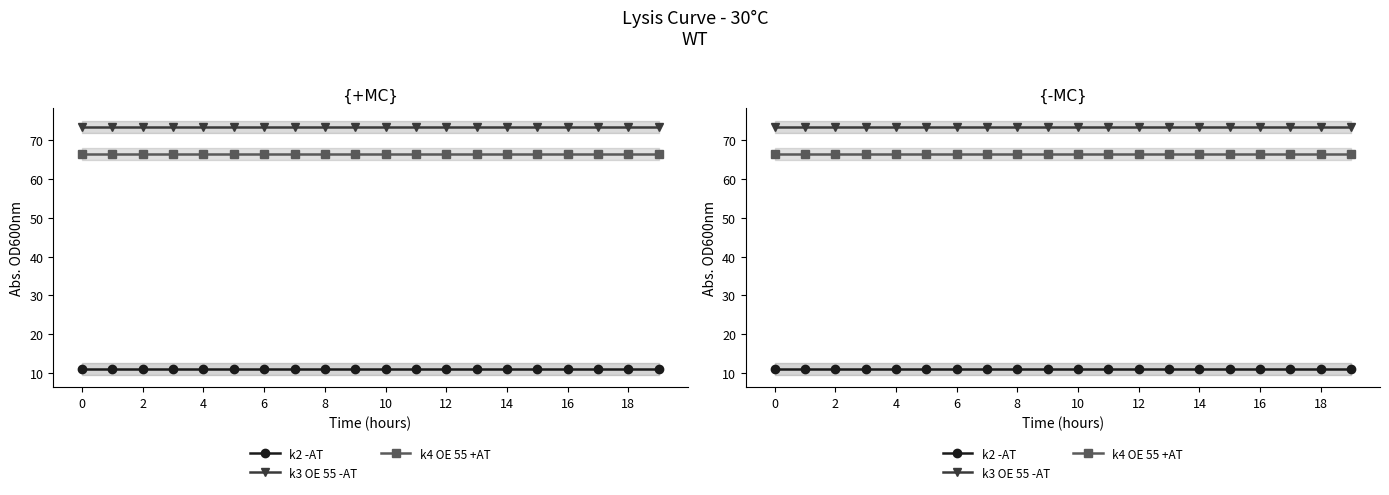

At how many categories does at least one series exceed 32?

20